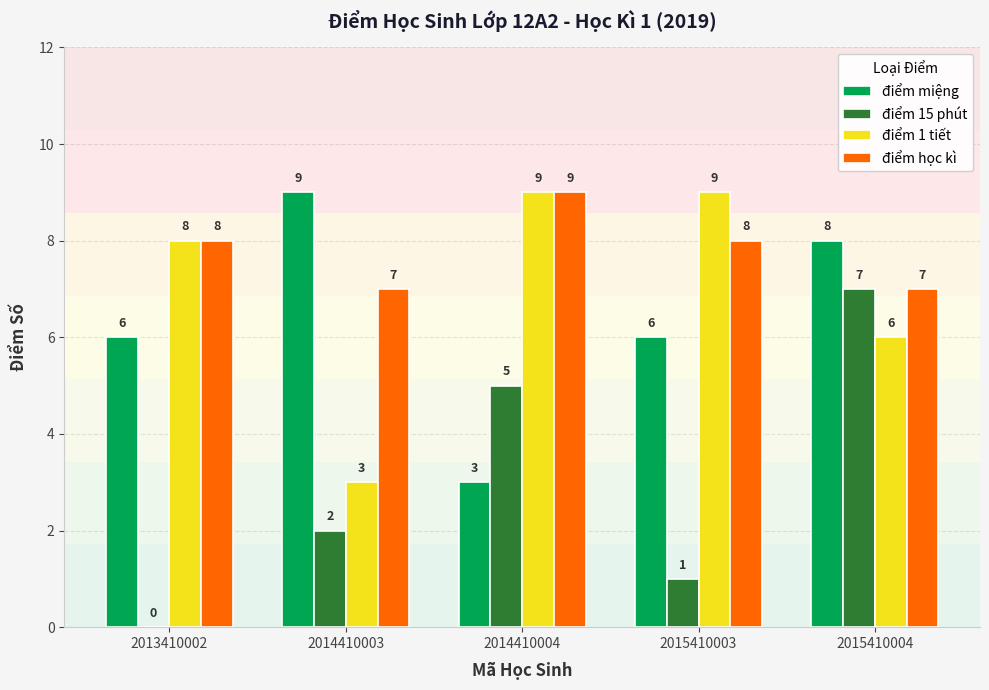

How many distinct data groups are displayed?

4